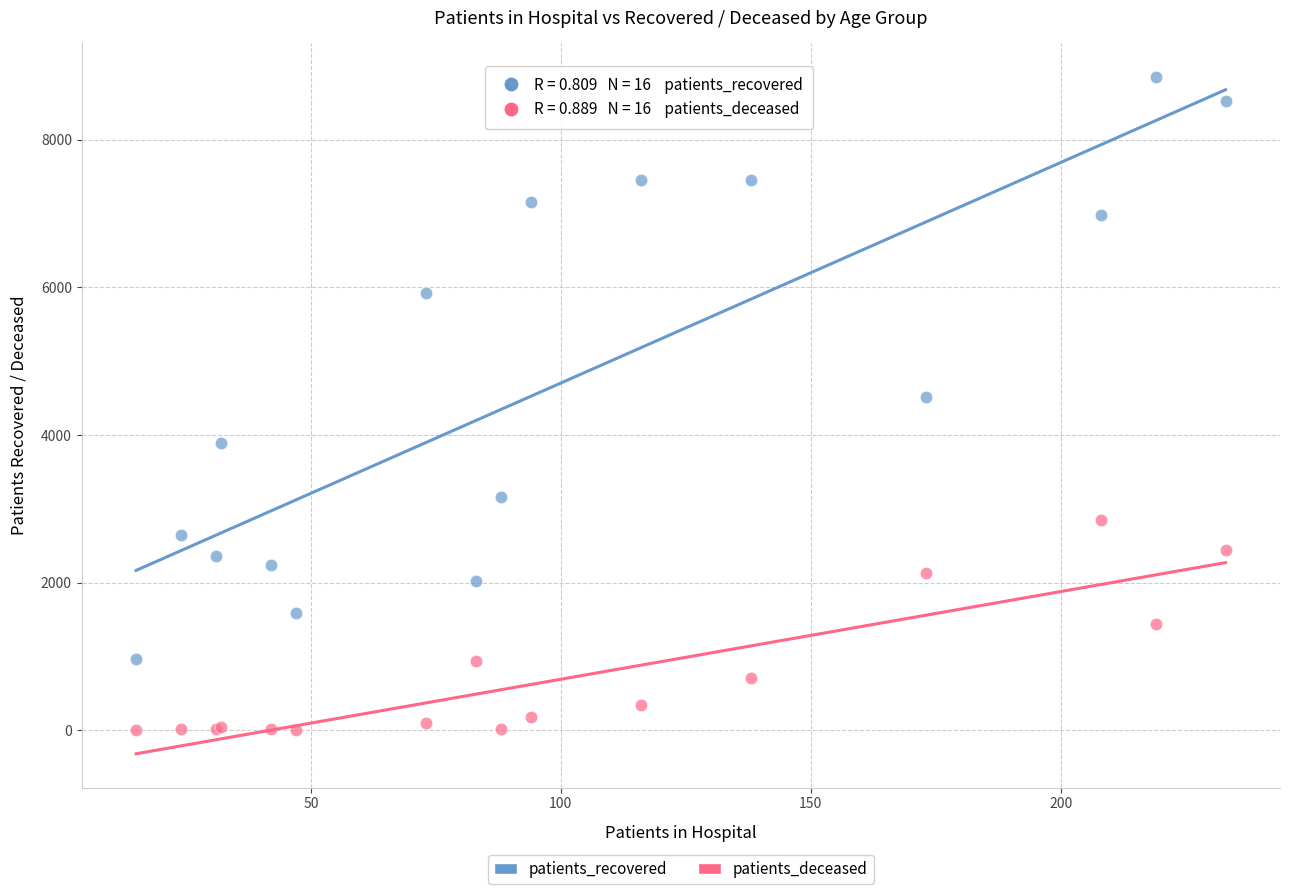

In the patients_recovered series, what Y value is closest to 4904?

4512